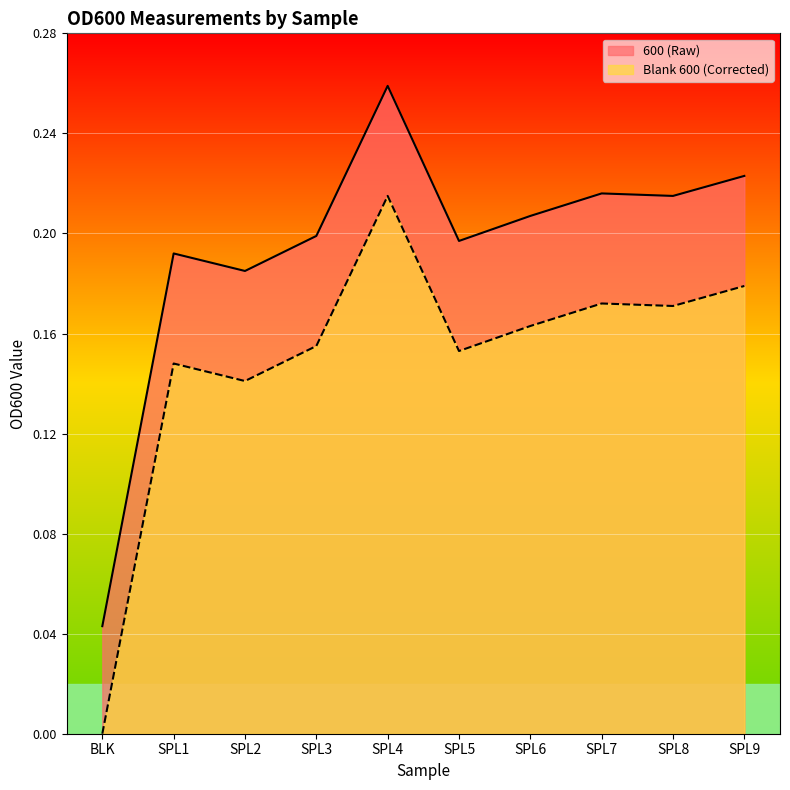

What are all the series names shown in the legend?

600 (Raw), Blank 600 (Corrected)